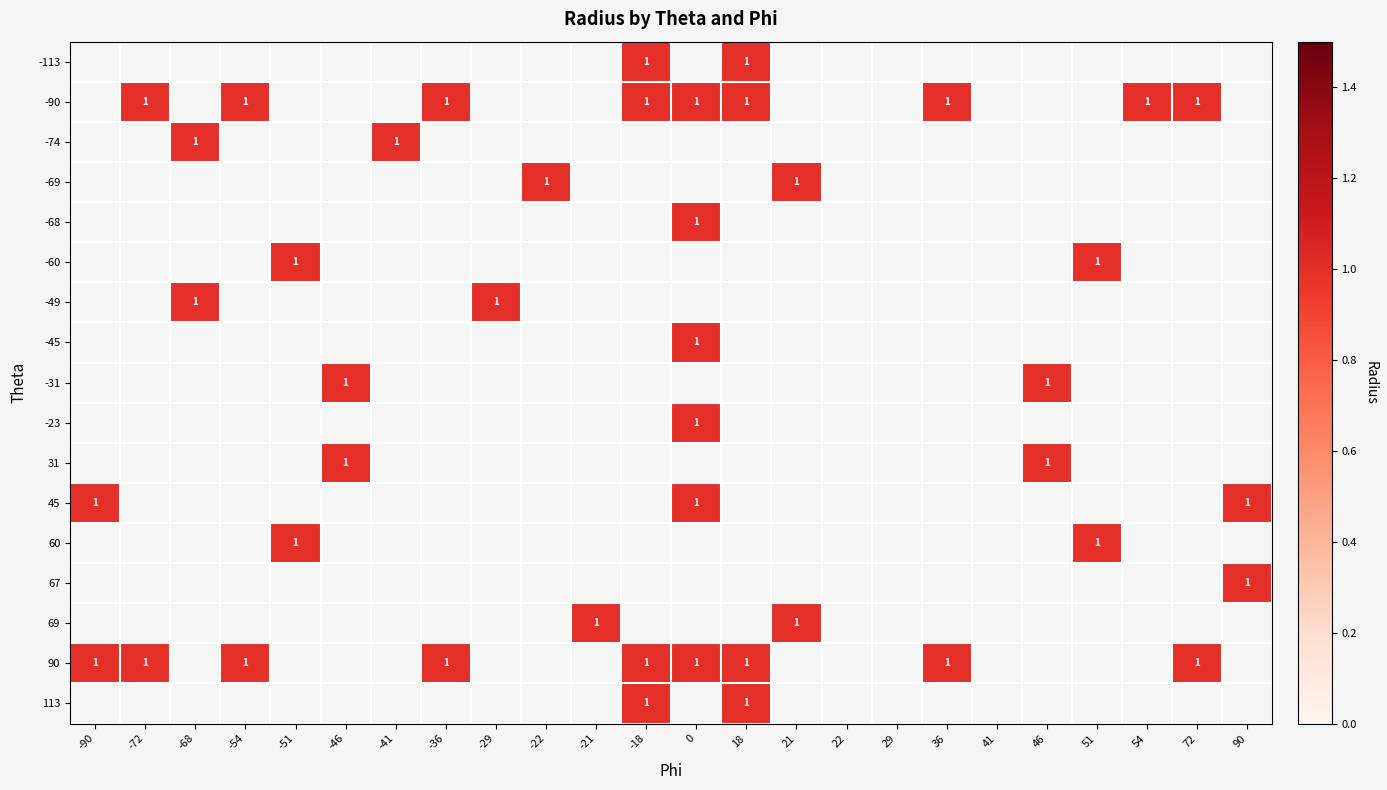

How many distinct data groups are displayed?

17